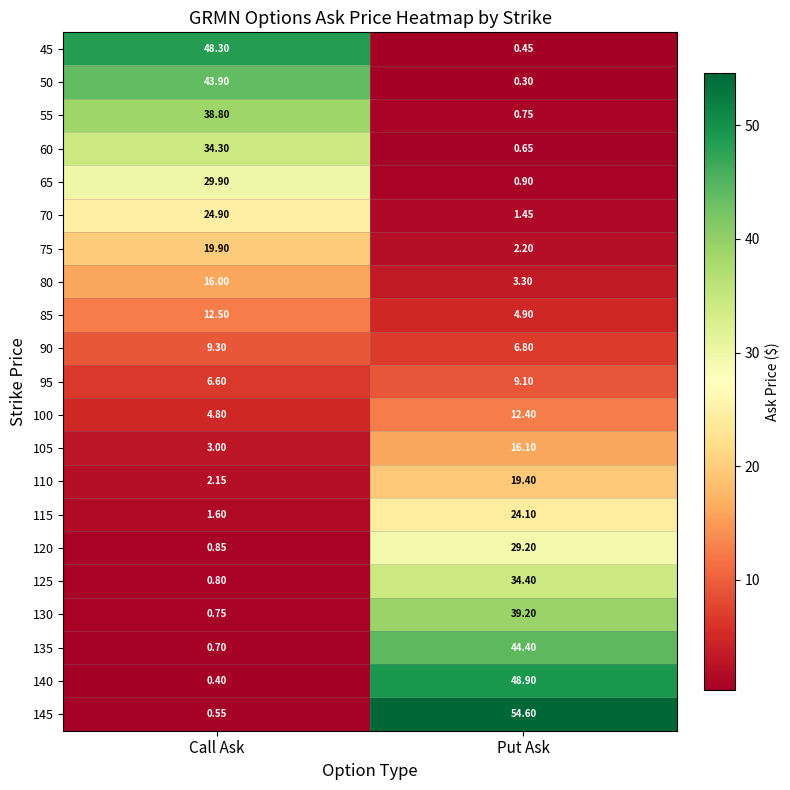

Rank the categories by 65 value from lowest to highest.

Put Ask, Call Ask